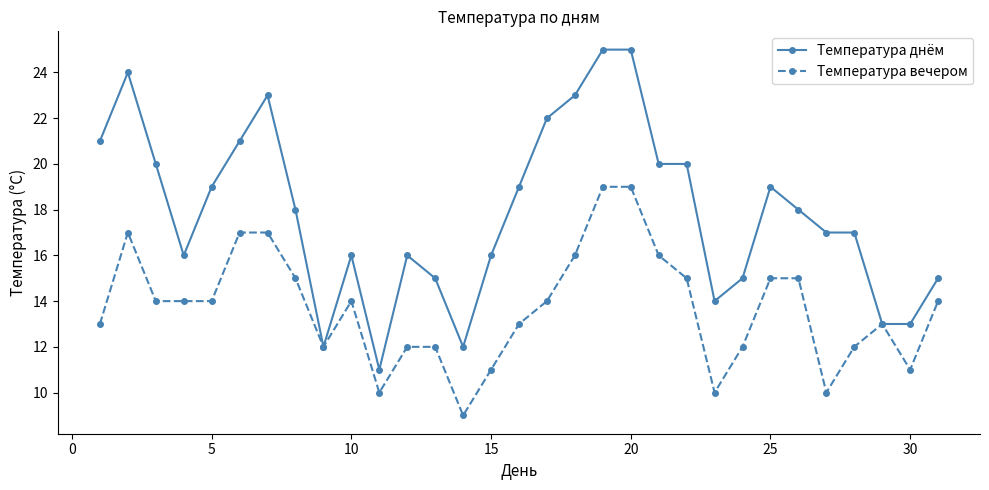

What is the difference between the second highest and second lowest values in the Температура днём series?

13